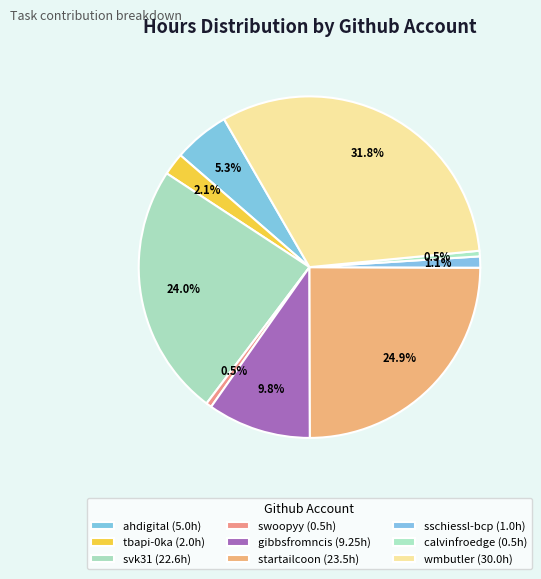

What percentage is NOT represented by swoopyy?

99.5%